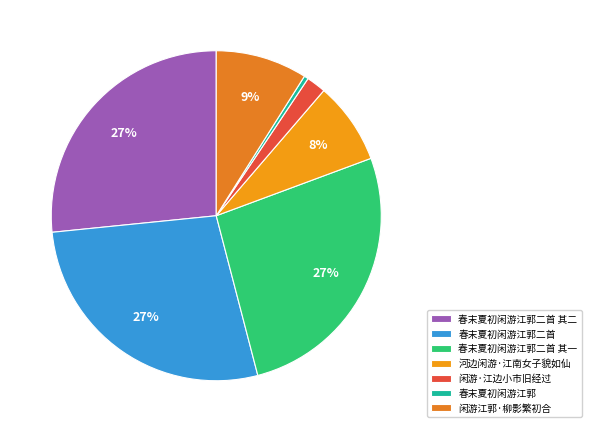

Rank the categories by value from highest to lowest.

春末夏初闲游江郭二首, 春末夏初闲游江郭二首 其二, 春末夏初闲游江郭二首 其一, 闲游江郭·柳影繁初合, 河边闲游·江南女子貌如仙, 闲游·江边小市旧经过, 春末夏初闲游江郭